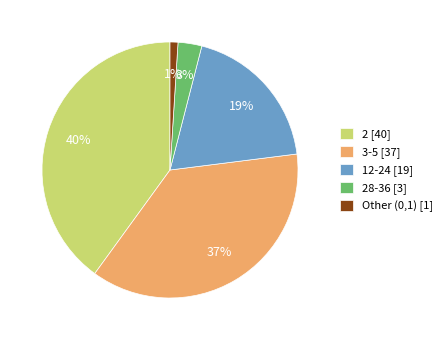

Does any single category account for the majority?

No